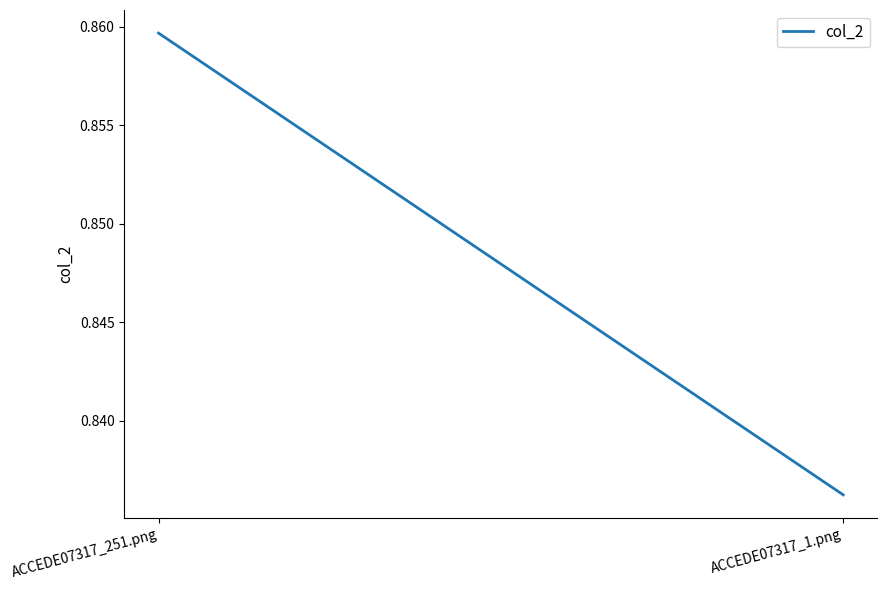

Rank the categories by value from highest to lowest.

ACCEDE07317_251.png, ACCEDE07317_1.png